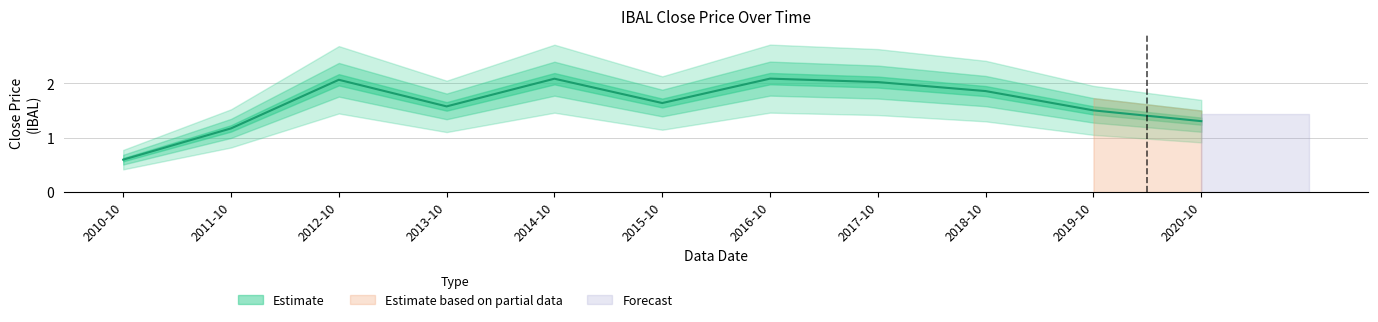

How many data points are less than 1?

1